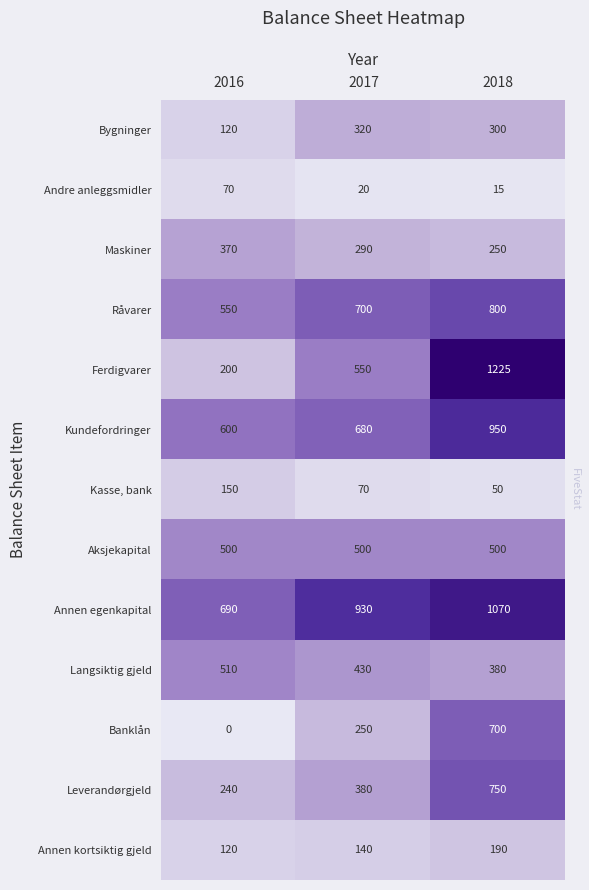

Rank the categories by Ferdigvarer value from lowest to highest.

2016, 2017, 2018